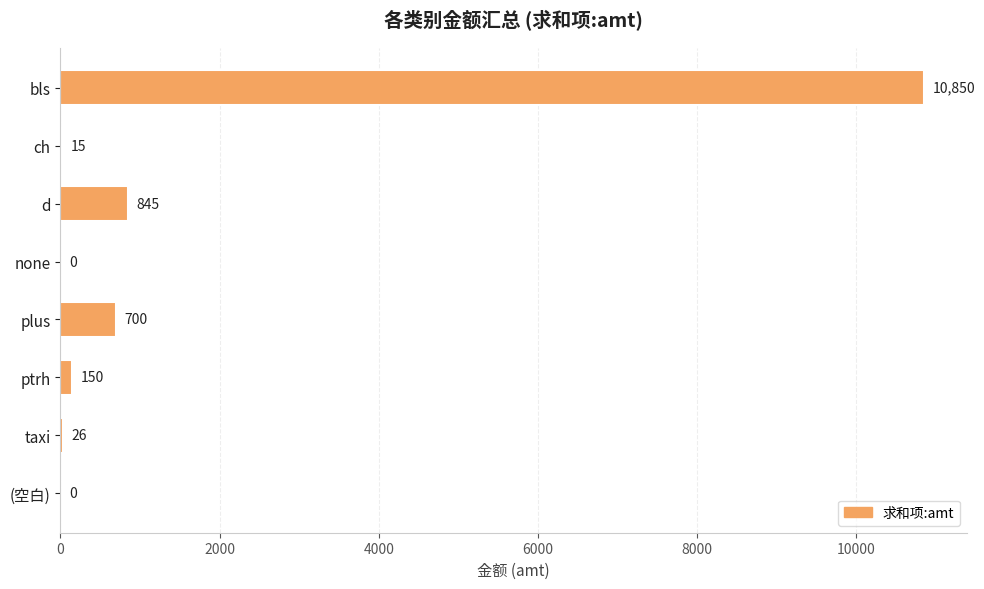

What is the sum of all values?

12586